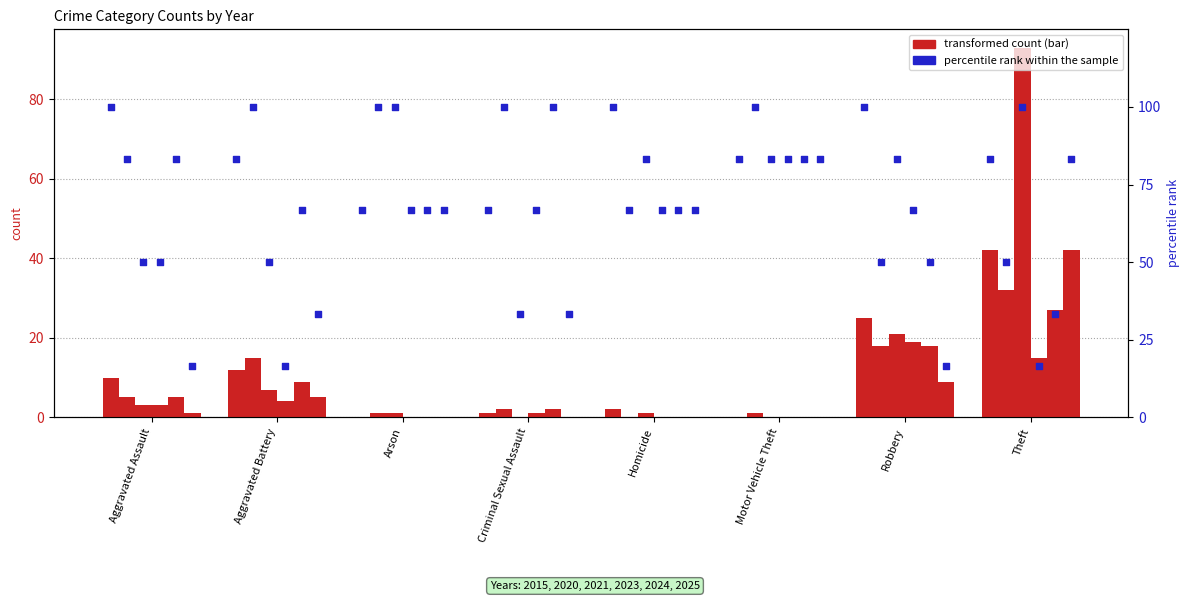

What is the change in value from Homicide to Theft?

-16.7